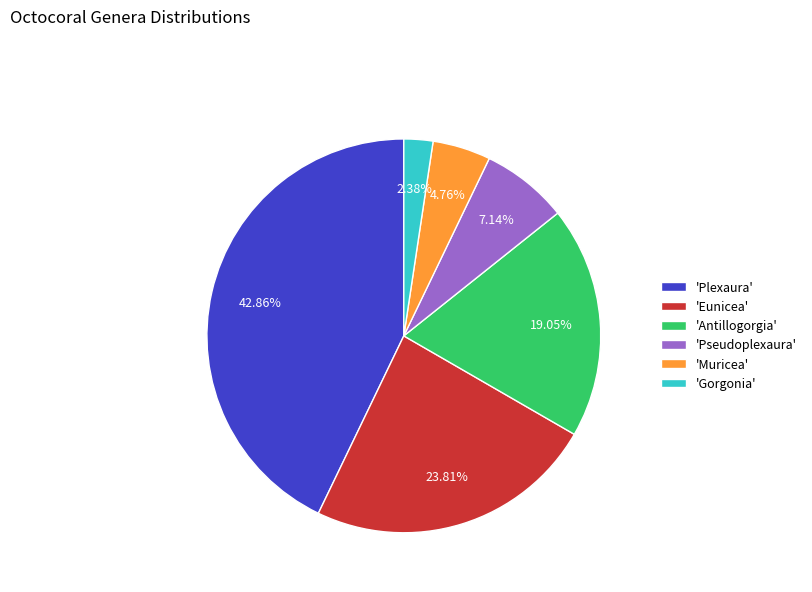

Does any single category account for the majority?

No